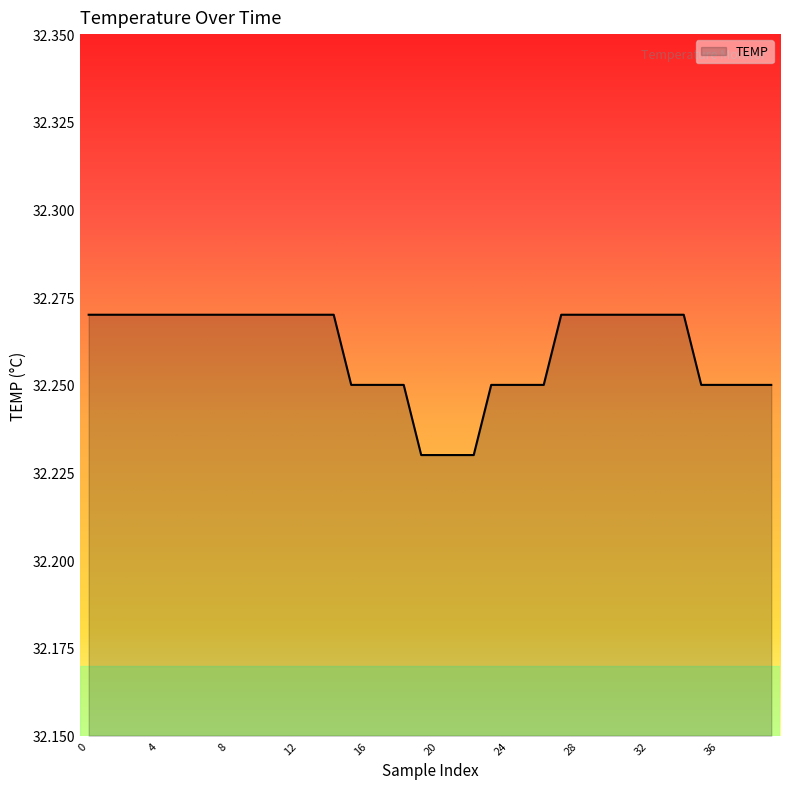

How many lines are shown in the chart?

1